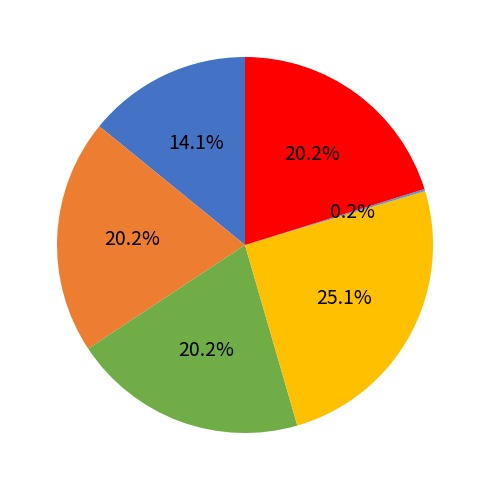

Is there a majority slice in this chart?

No